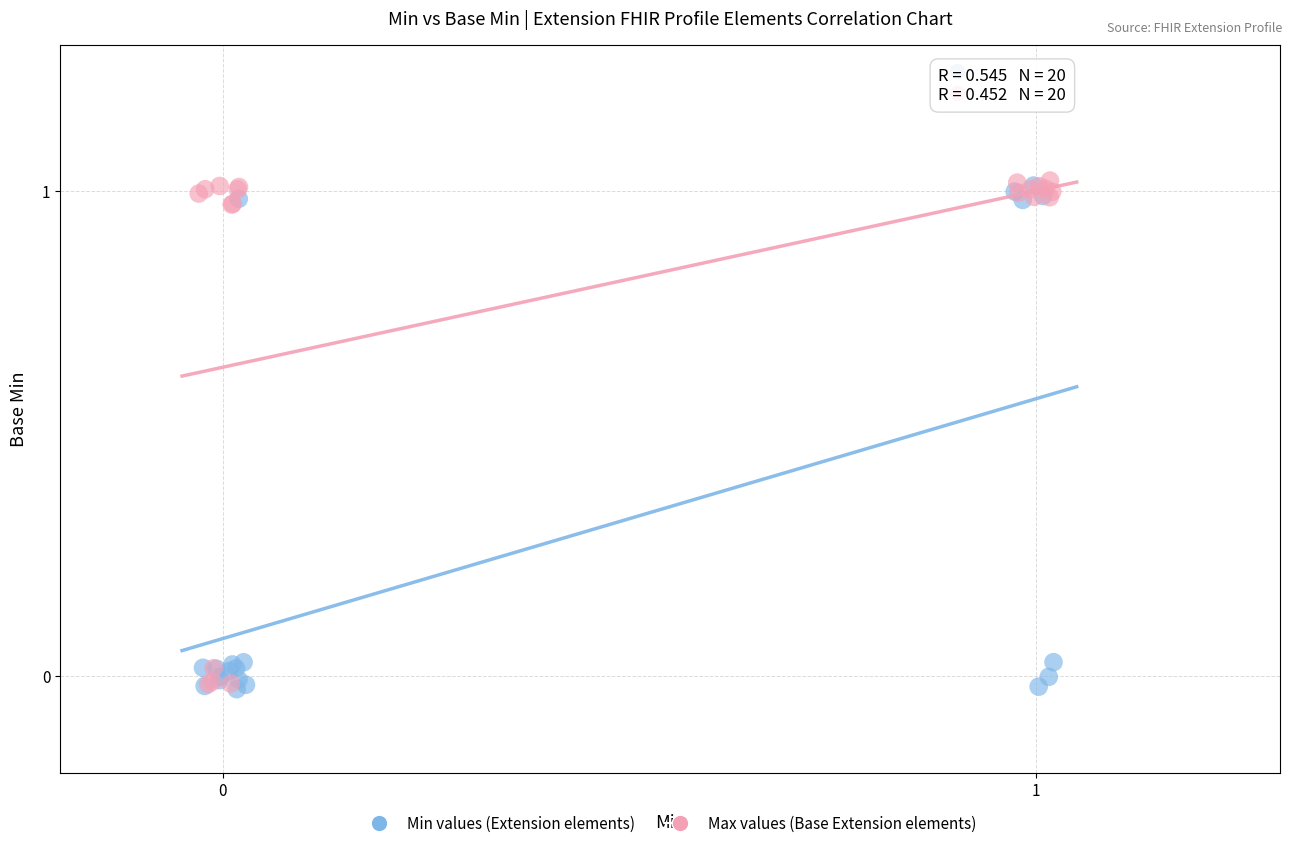

What are all the series names shown in the legend?

Min values (Extension elements), Max values (Base Extension elements)